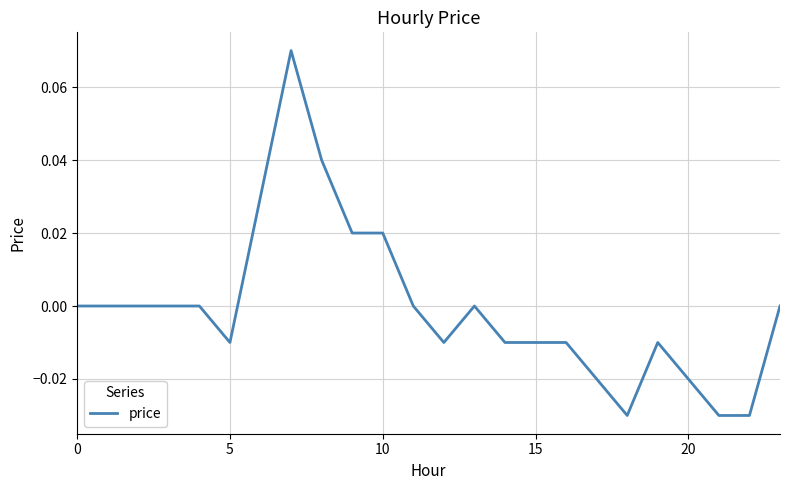

How many lines are shown in the chart?

1